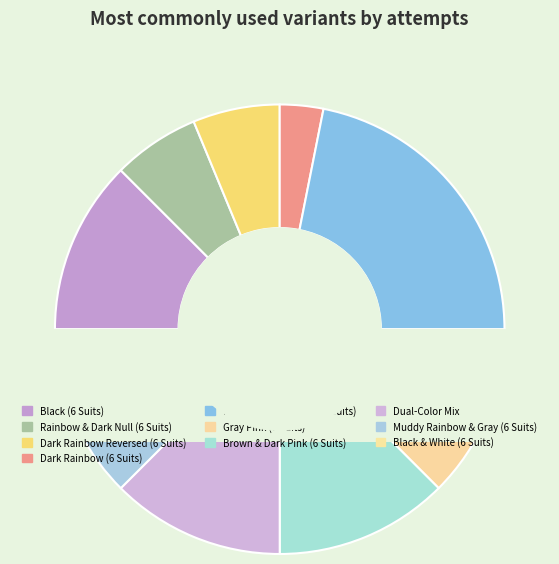

Is there any slice that represents more than half of the pie?

No